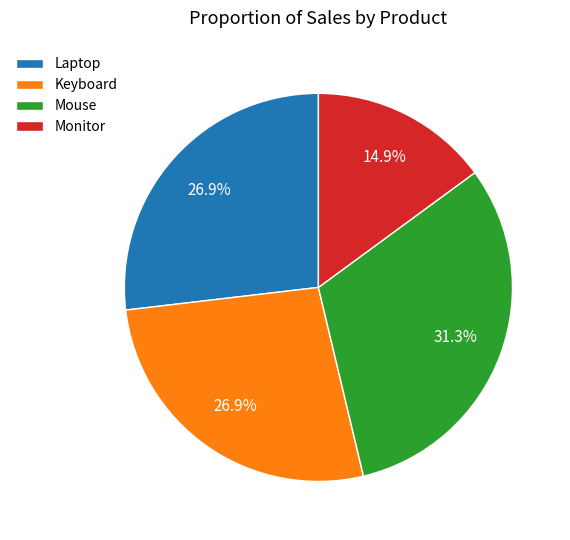

What is the largest slice in the pie chart?

Mouse